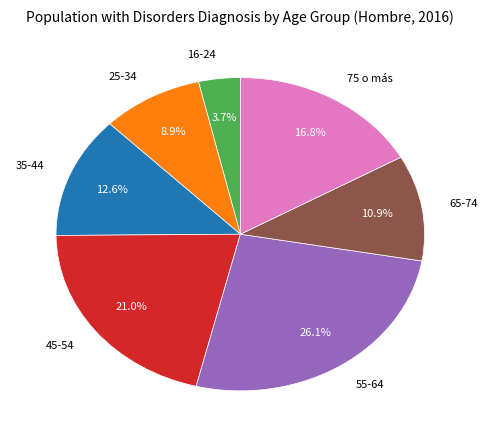

To the nearest percent, what is the combined percentage of 25-34 and 16-24?

13%